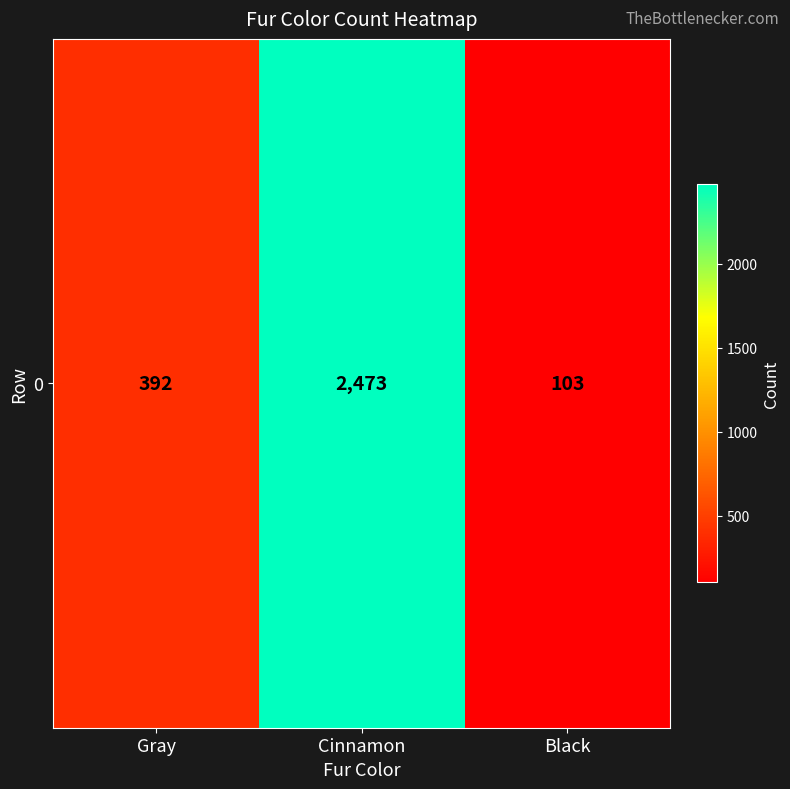

What is the change in value from Gray to Cinnamon?

+2081